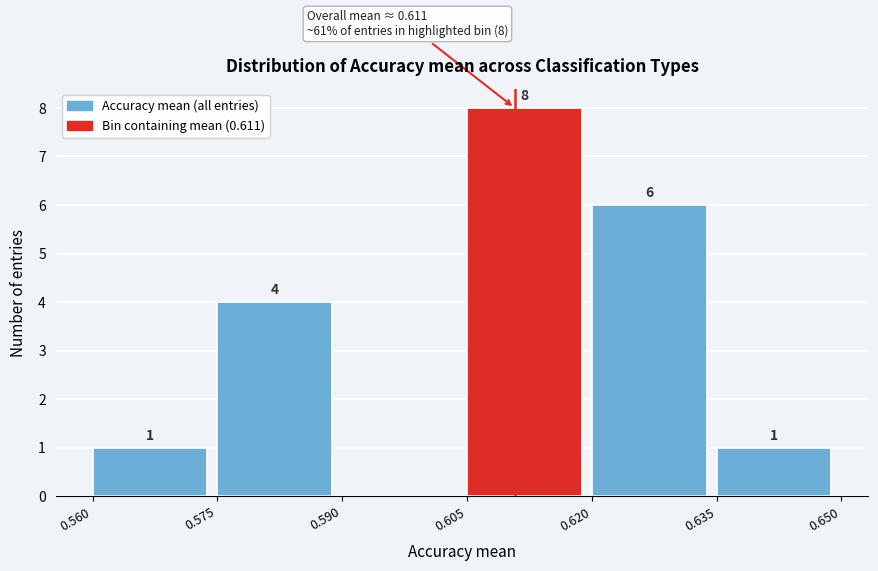

Which range on the x-axis has the tallest bar?

0.605 to 0.620